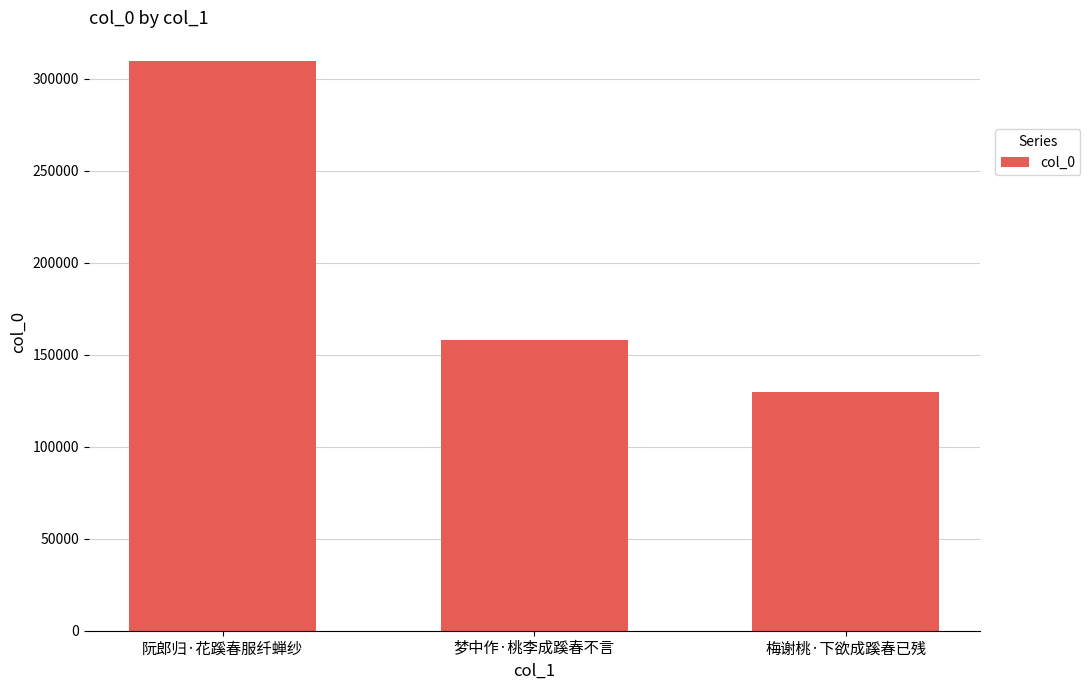

Reading right to left, list all the values displayed in this chart.

梅谢桃·下欲成蹊春已残=129572	梦中作·桃李成蹊春不言=157757	阮郎归·花蹊春服纤蝉纱=309711